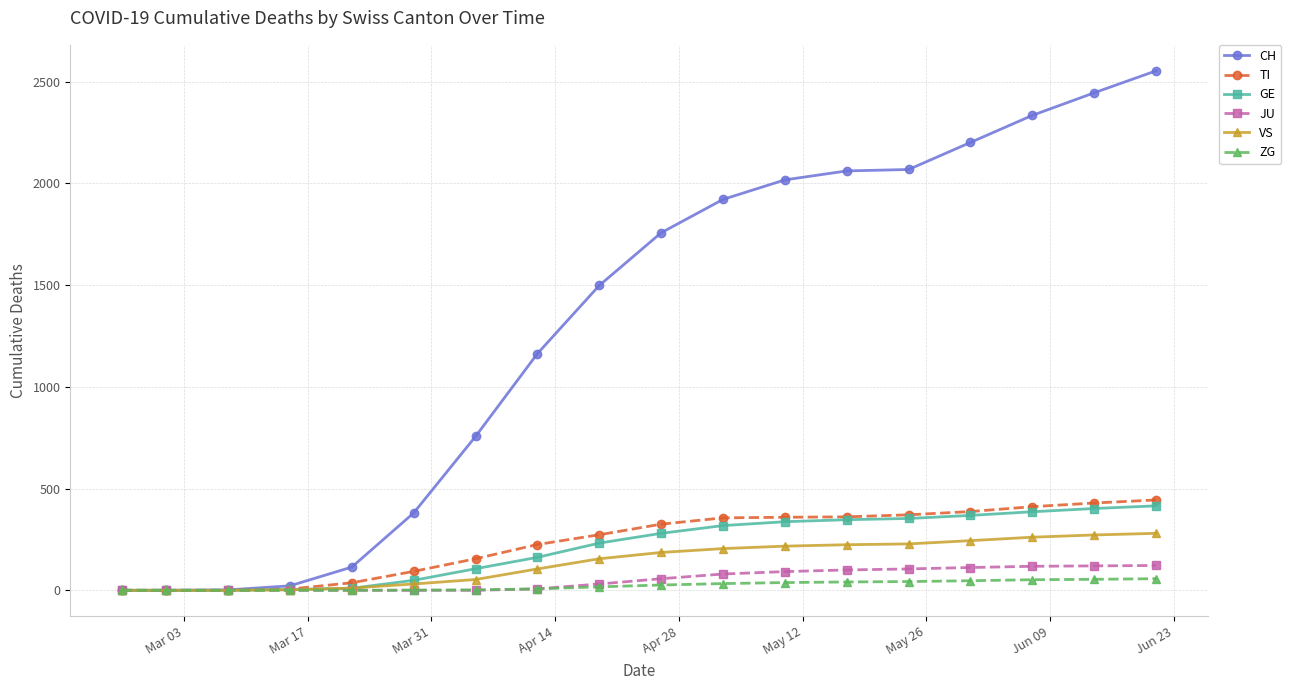

How many distinct data groups are displayed?

6